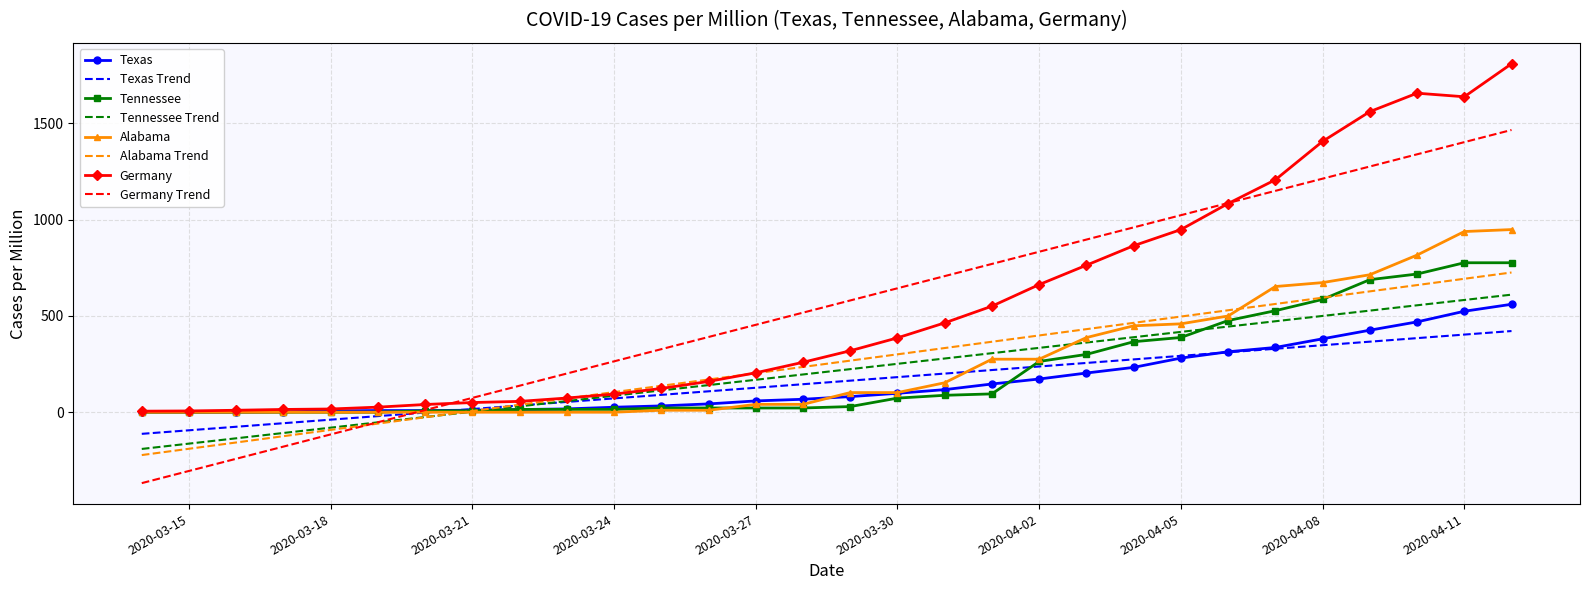

What is the maximum value shown in the chart?

1809.2